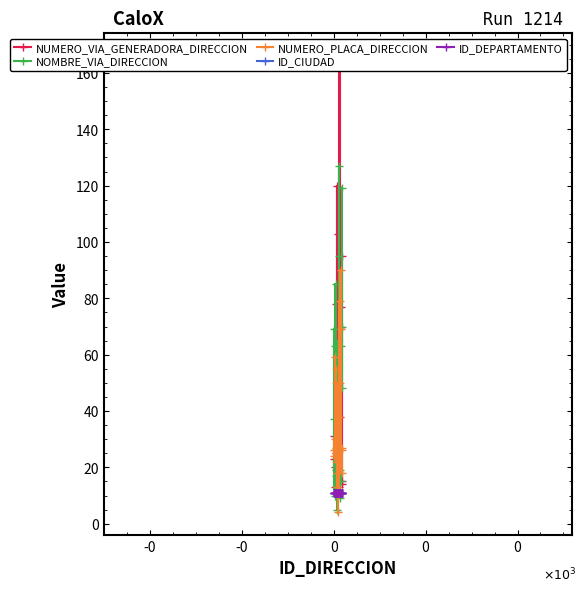

True or false: NOMBRE_VIA_DIRECCION has more than 1 interior local peaks.

True